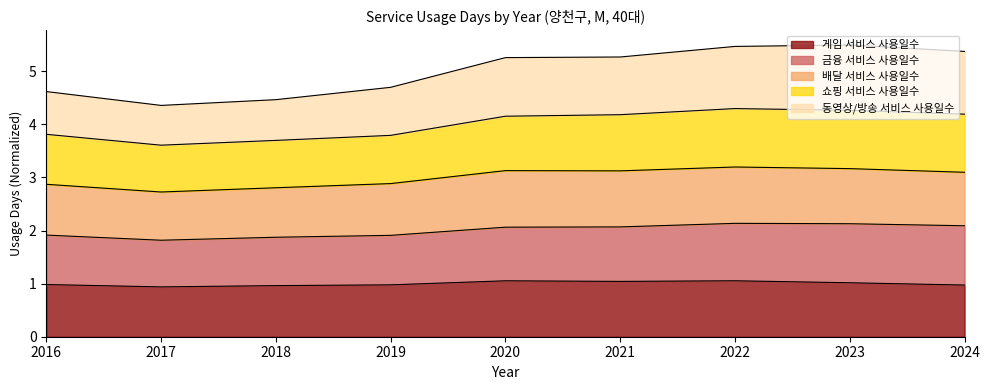

At which label is 게임 서비스 사용일수 closest to 0?

2017